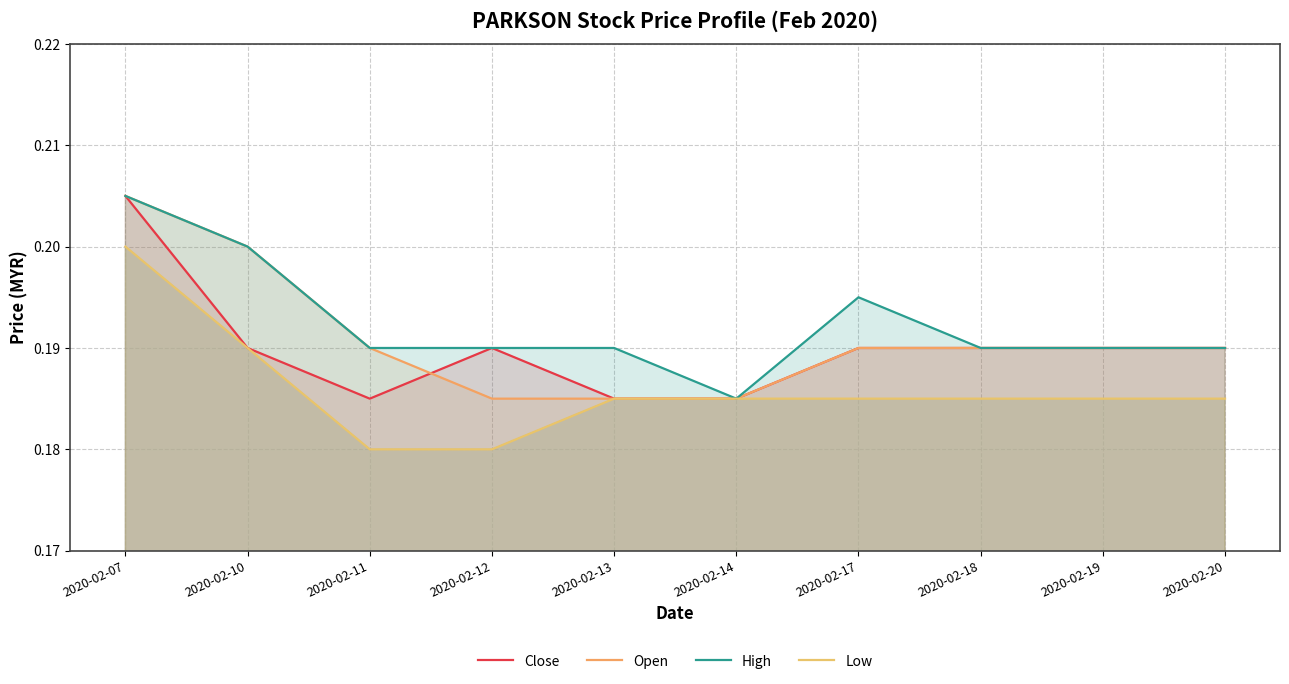

Rank the series by their maximum value, from highest to lowest.

Close, Open, High, Low